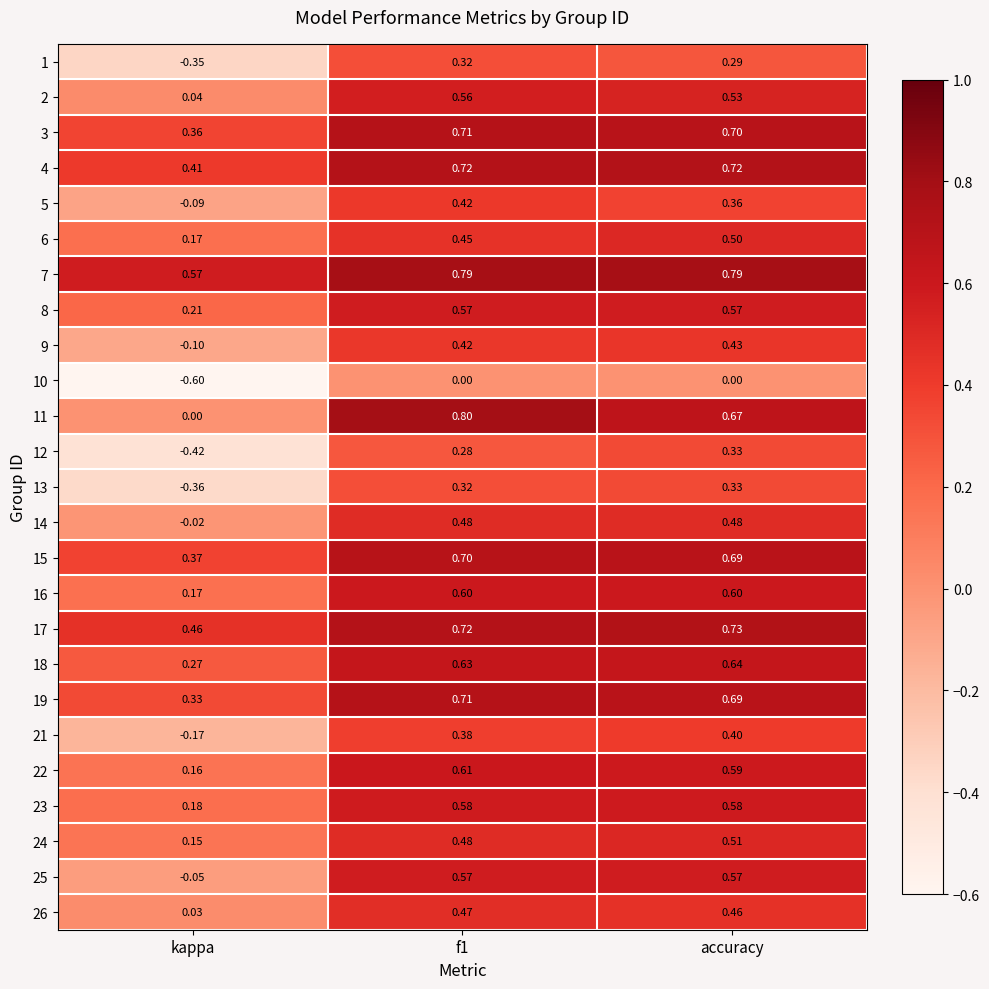

Is the value of 6 at accuracy greater than the value of 22 at f1?

No